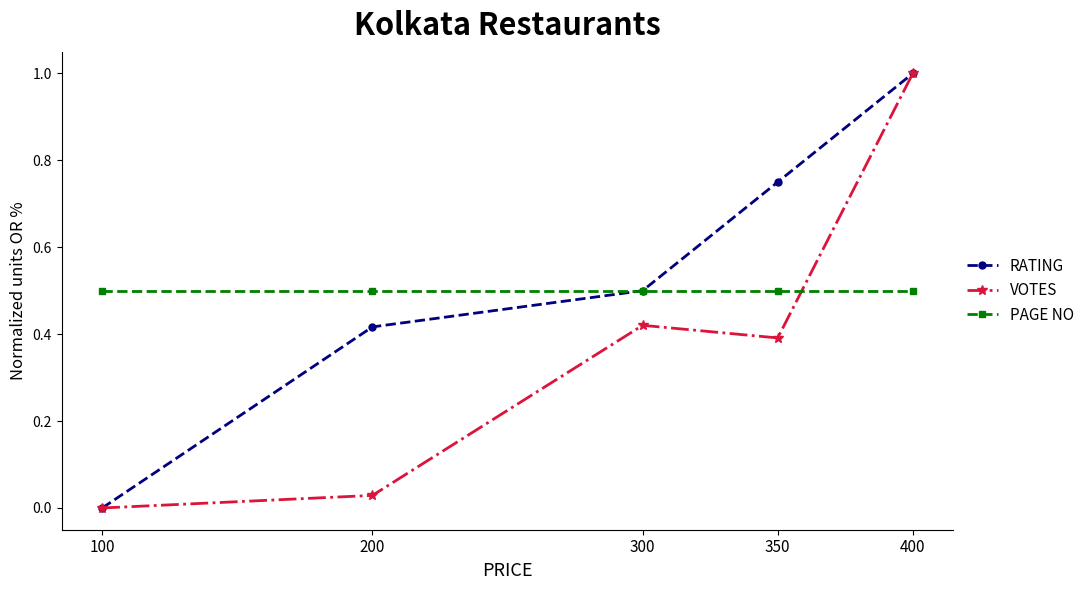

How many lines are shown in the chart?

3